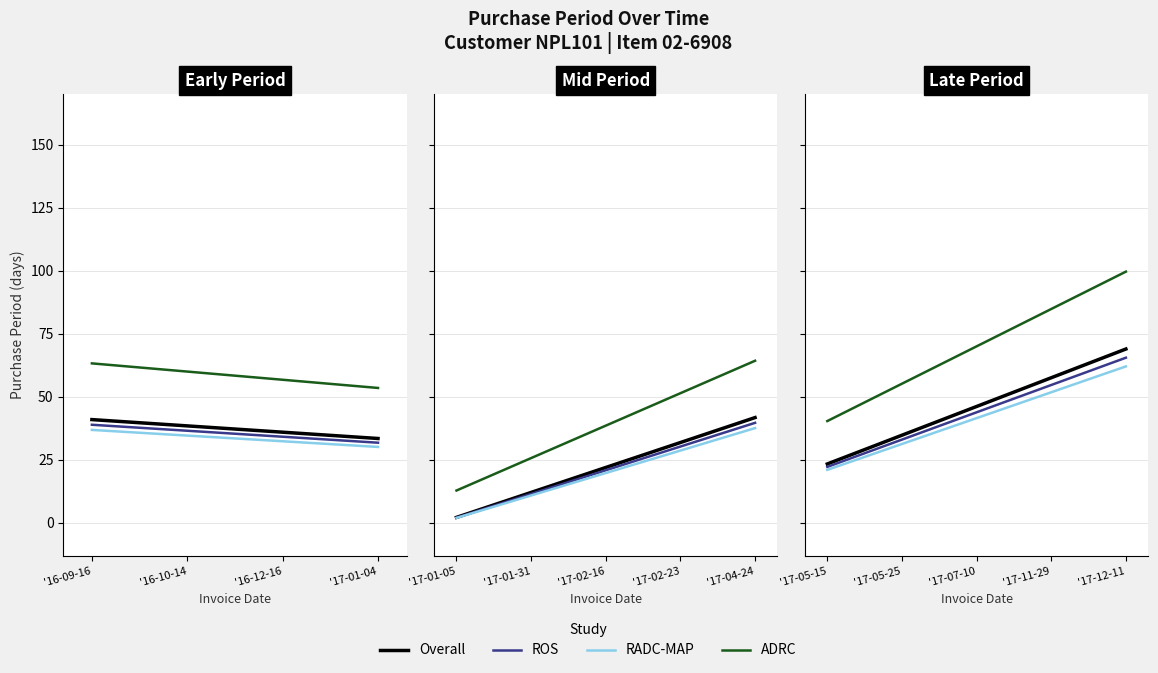

What is the difference between the second highest and minimum values?

62